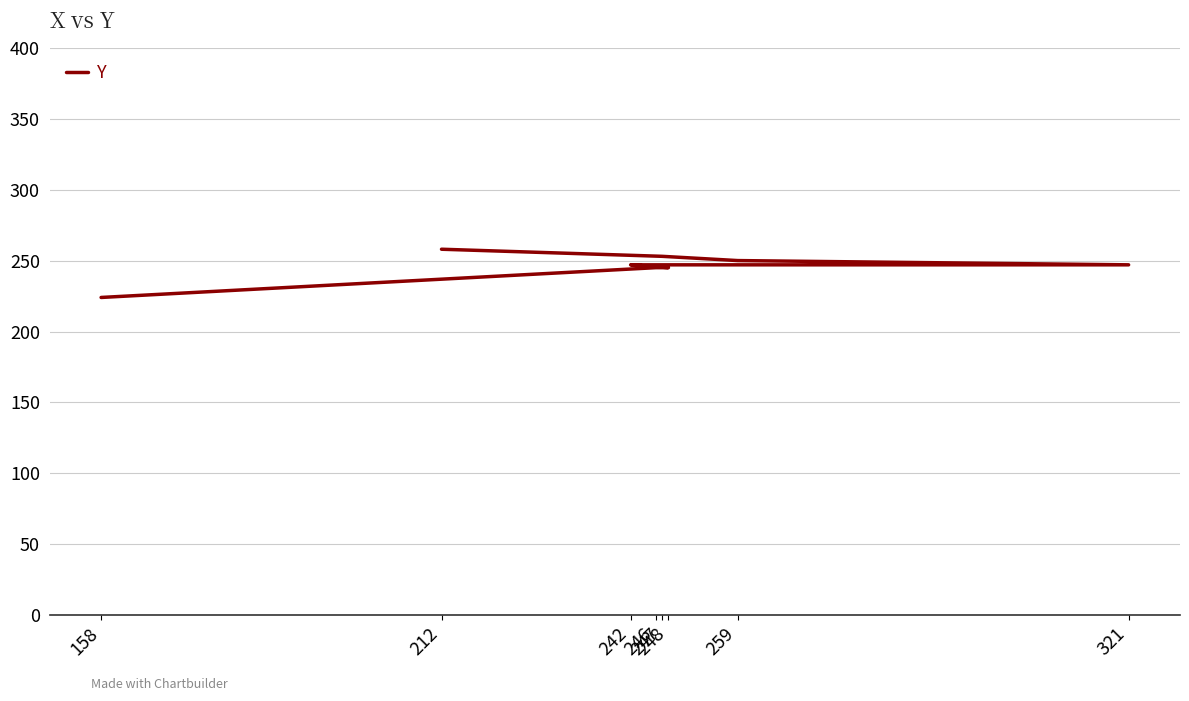

How many series are shown in this chart?

1